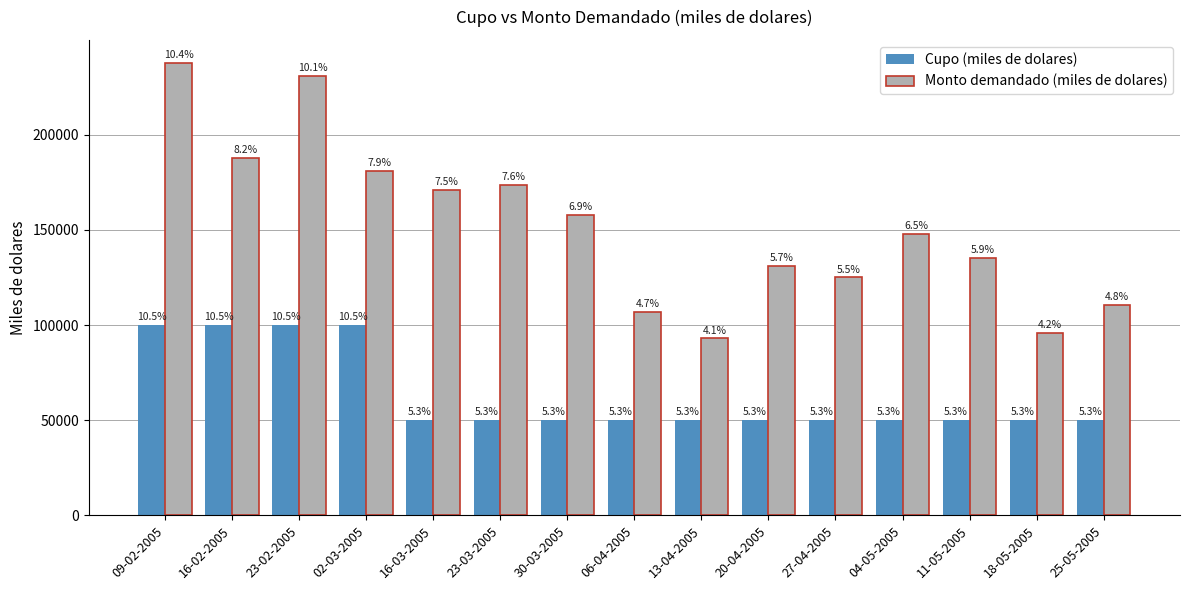

How many bars are there in total?

30